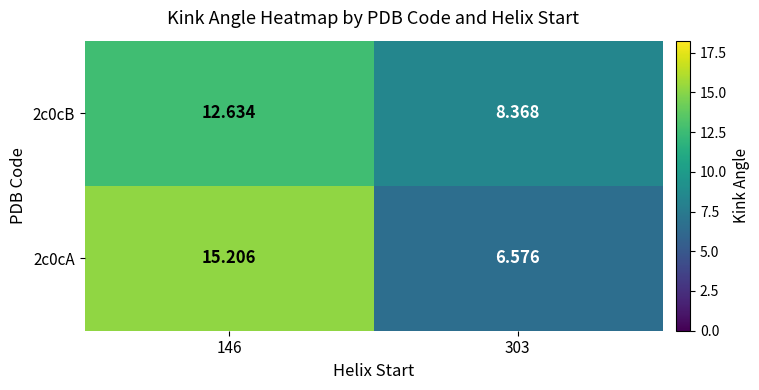

Reading left to right, transcribe all the data shown in this chart.

2c0cA: 146=15.2	303=6.6
2c0cB: 146=12.6	303=8.4